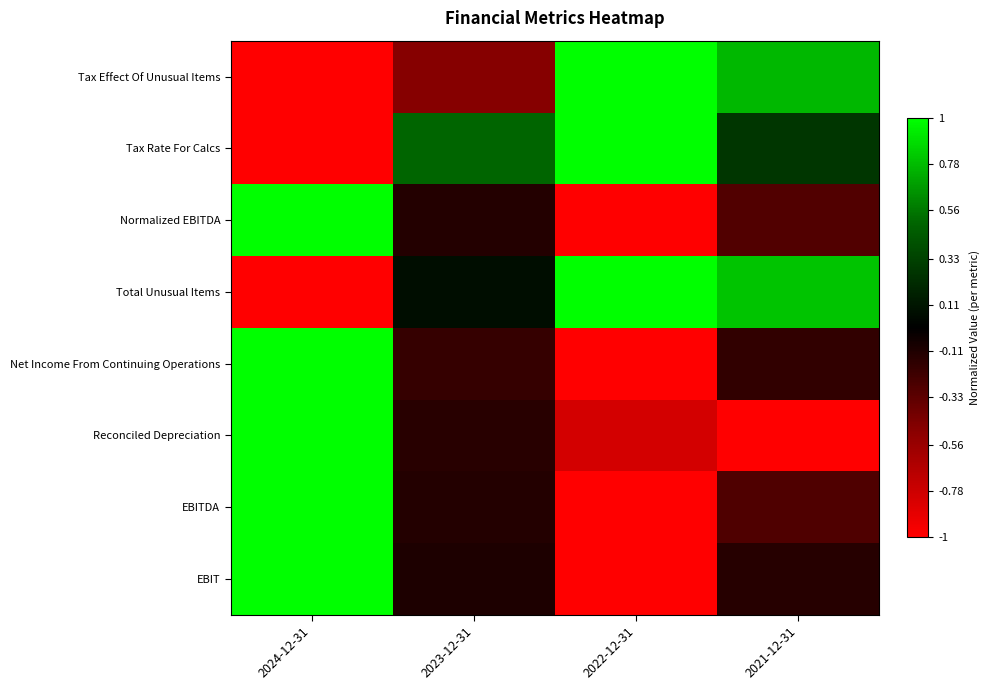

Reading left to right, what are all the values shown in this chart?

Tax Effect Of Unusual Items: 2024-12-31=-1.0	2023-12-31=-0.5	2022-12-31=1.0	2021-12-31=0.8
Tax Rate For Calcs: 2024-12-31=-1.0	2023-12-31=0.5	2022-12-31=1.0	2021-12-31=0.3
Normalized EBITDA: 2024-12-31=1.0	2023-12-31=-0.1	2022-12-31=-1.0	2021-12-31=-0.3
Total Unusual Items: 2024-12-31=-1.0	2023-12-31=0.1	2022-12-31=1.0	2021-12-31=0.8
Net Income From Continuing Operations: 2024-12-31=1.0	2023-12-31=-0.2	2022-12-31=-1.0	2021-12-31=-0.2
Reconciled Depreciation: 2024-12-31=1.0	2023-12-31=-0.1	2022-12-31=-0.8	2021-12-31=-1.0
EBITDA: 2024-12-31=1.0	2023-12-31=-0.1	2022-12-31=-1.0	2021-12-31=-0.3
EBIT: 2024-12-31=1.0	2023-12-31=-0.1	2022-12-31=-1.0	2021-12-31=-0.1